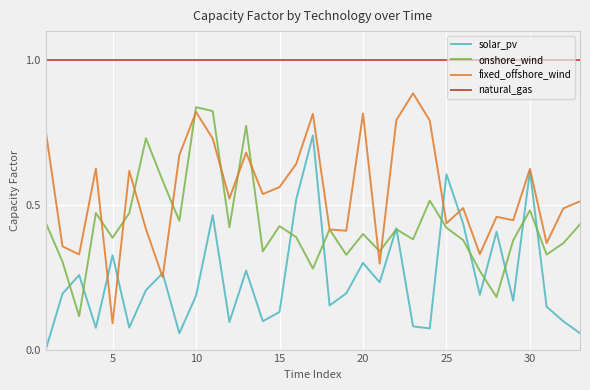

How many interior local peaks does the fixed_offshore_wind series have?

10